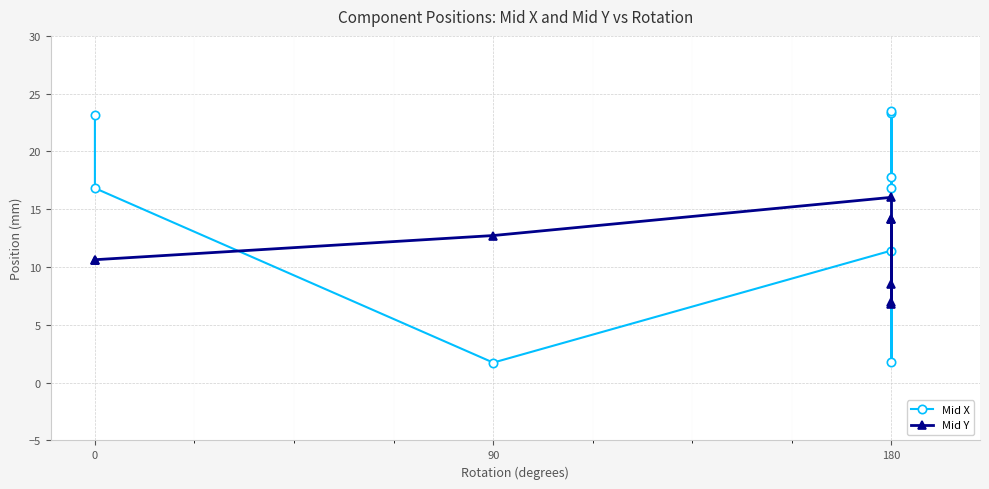

Is the value of Mid X at 180 greater than the value of Mid Y at 0?

Yes